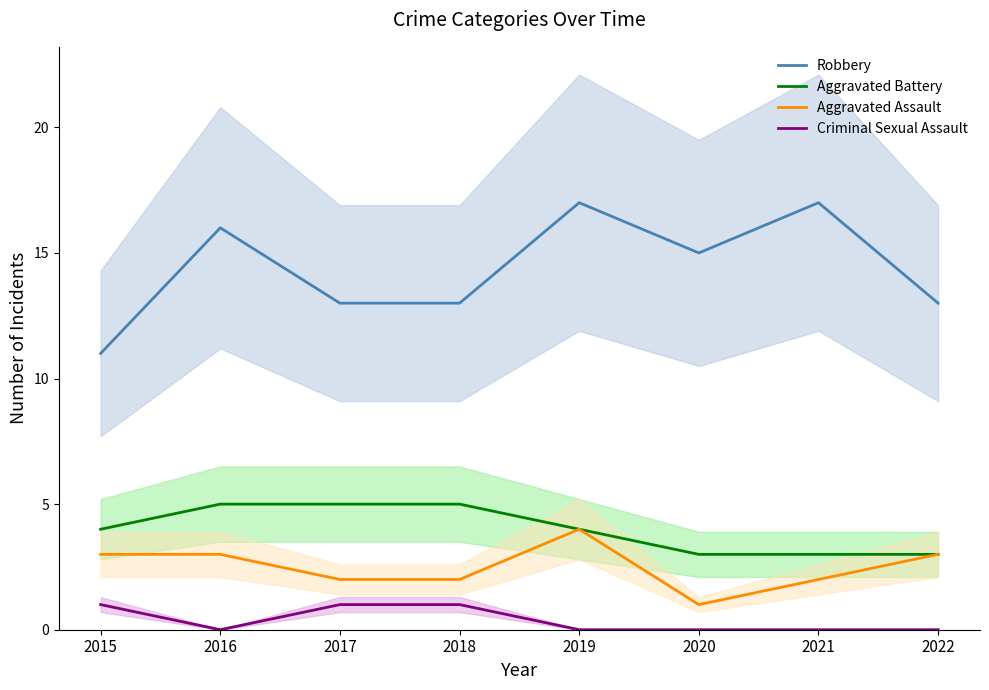

Reading left to right, transcribe all the data shown in this chart.

Robbery: 2015=11	2016=16	2017=13	2018=13	2019=17	2020=15	2021=17	2022=13
Aggravated Battery: 2015=4	2016=5	2017=5	2018=5	2019=4	2020=3	2021=3	2022=3
Aggravated Assault: 2015=3	2016=3	2017=2	2018=2	2019=4	2020=1	2021=2	2022=3
Criminal Sexual Assault: 2015=1	2016=0	2017=1	2018=1	2019=0	2020=0	2021=0	2022=0